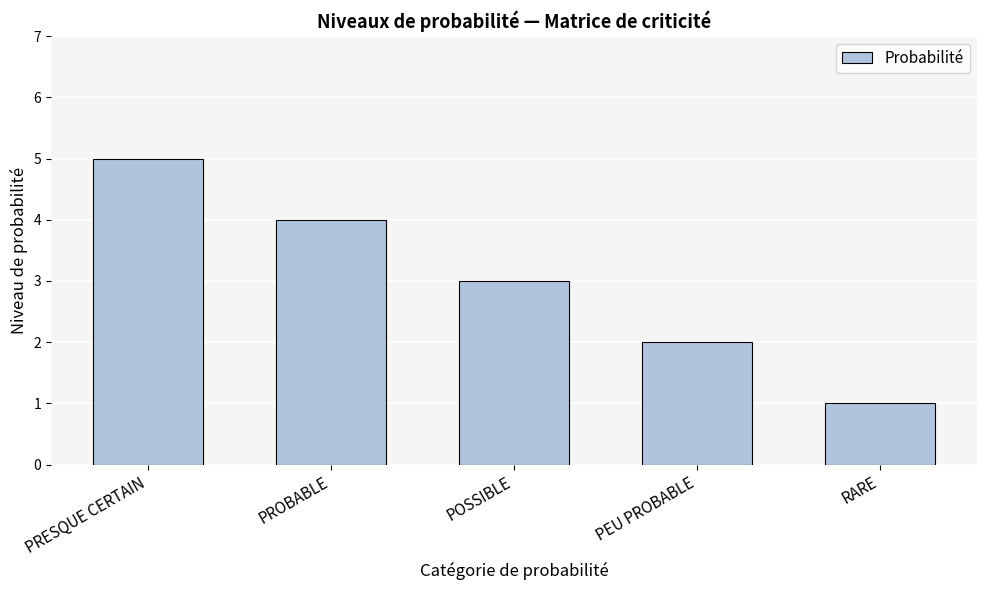

How many bars are there in total?

5